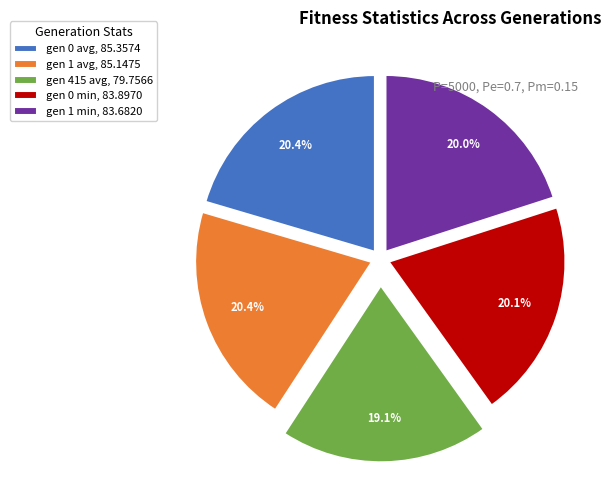

Combined, do gen 0 min and gen 1 avg account for over 50%?

No